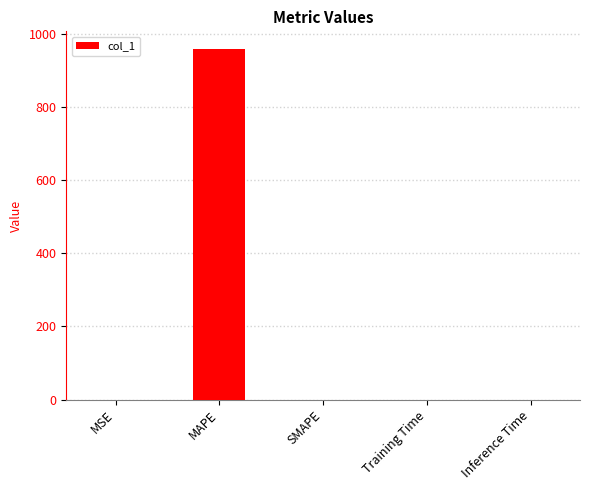

Which category has the highest value across all series?

MAPE